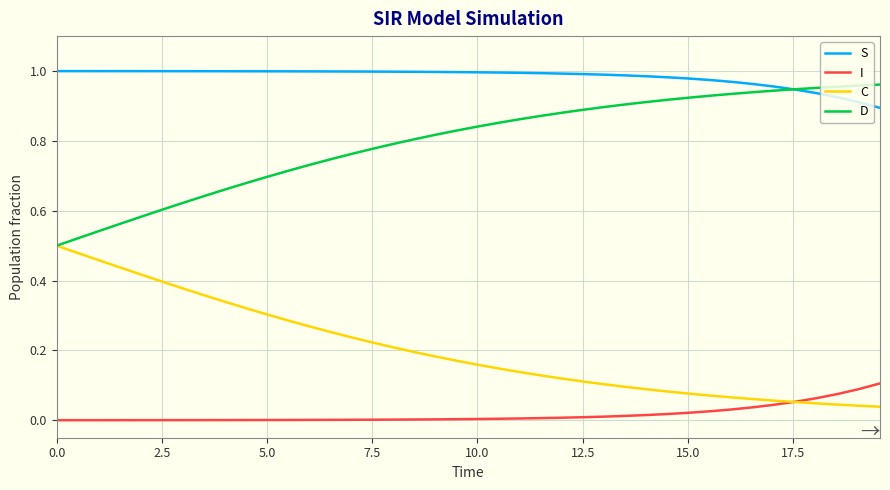

Rank the series by their average value, from highest to lowest.

S, D, C, I